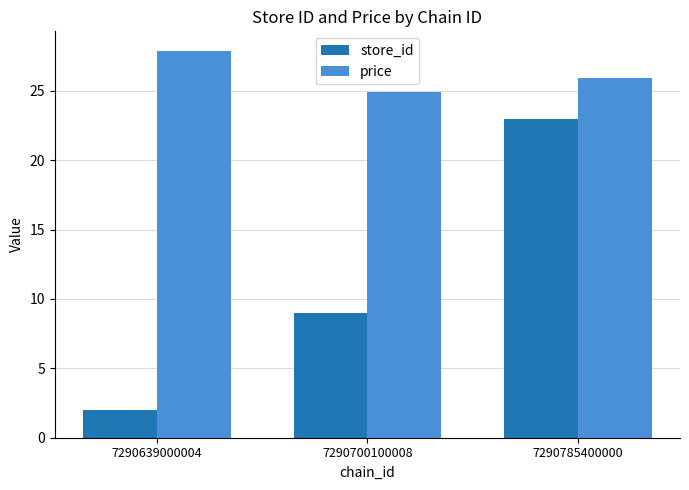

At which label is store_id closest to 12?

7290700100008